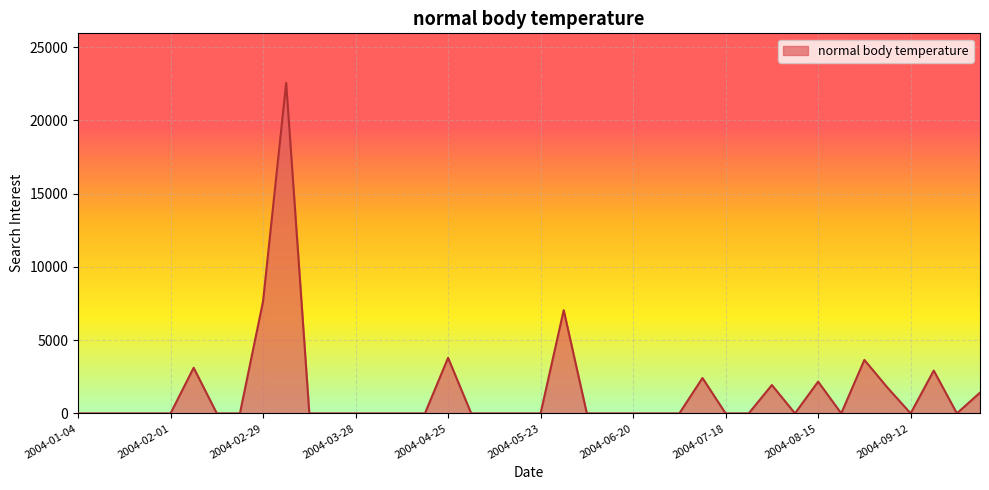

What is the difference between the maximum and minimum values?

22553.8